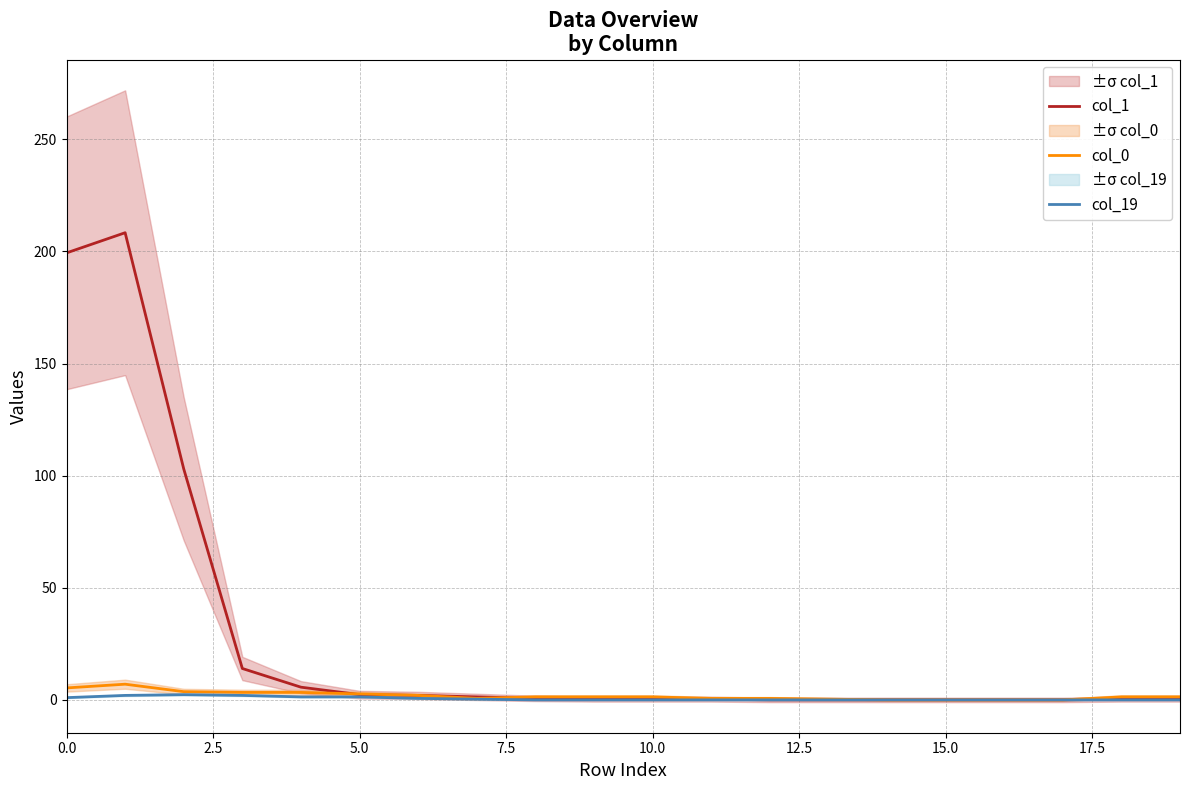

True or false: col_1 and col_19 intersect in this chart.

False